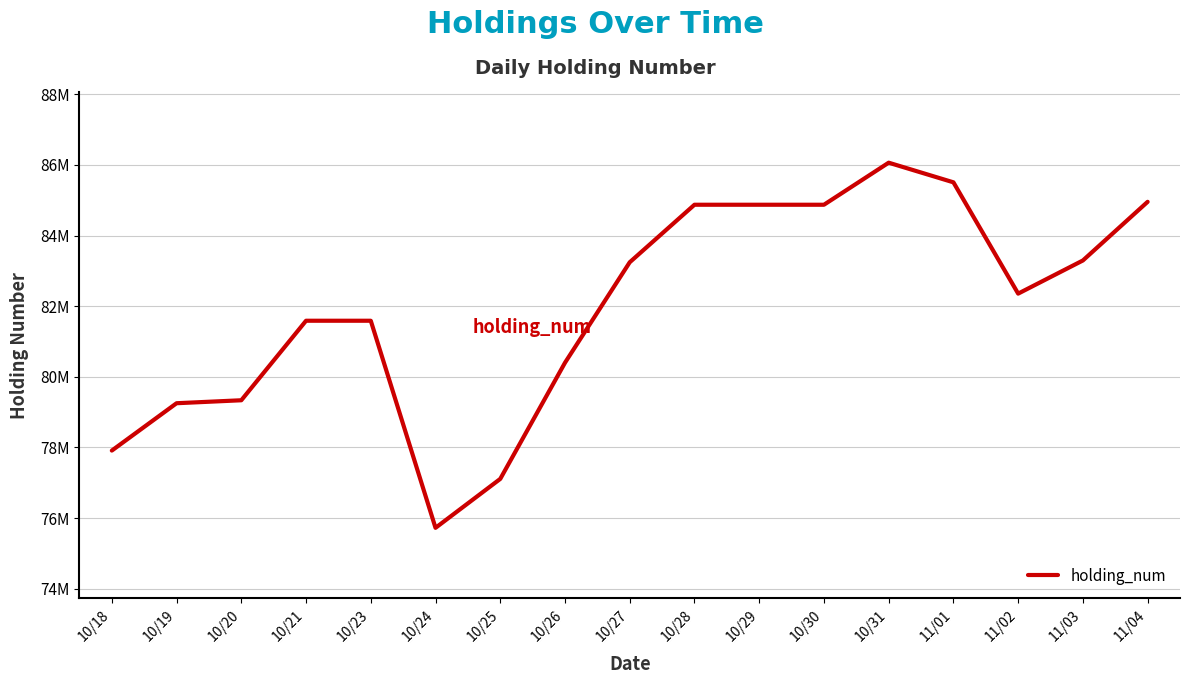

Approximately how many times larger is the value at 10/24 compared to 10/18?

1.0